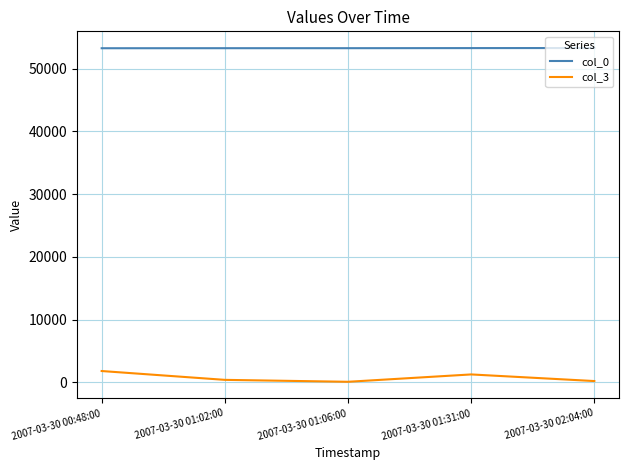

Rank the series by their average value, from lowest to highest.

col_3, col_0